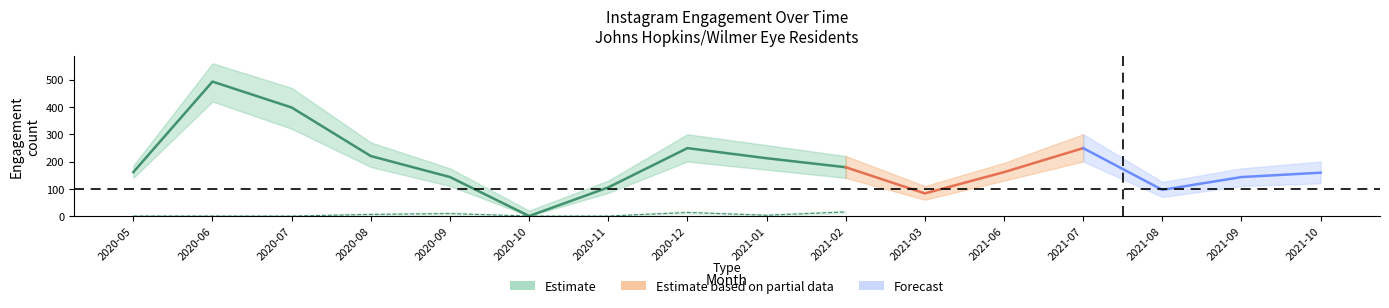

How many data points in number_of_comments are above 3?

6